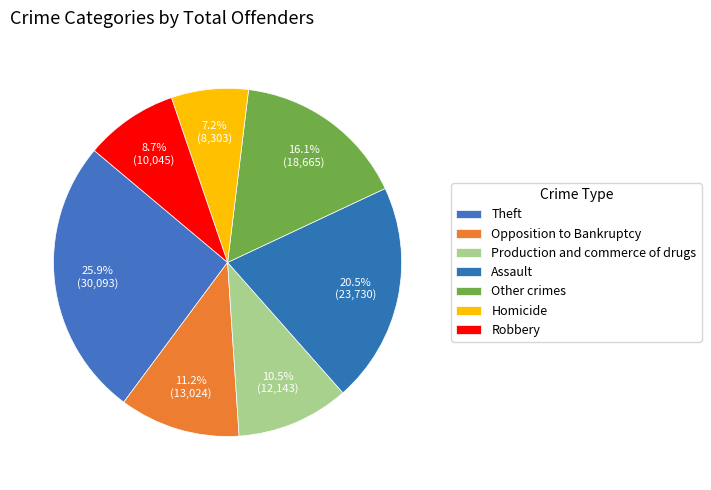

How many slices are in this pie chart?

7